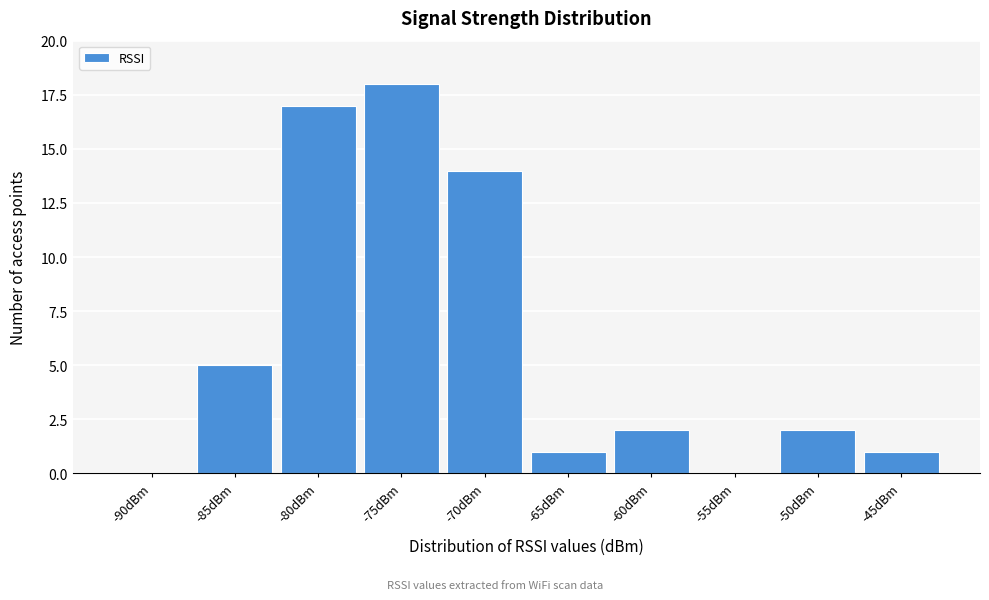

Reading left to right, extract all data points from this chart.

-90dBm=0	-85dBm=5	-80dBm=17	-75dBm=18	-70dBm=14	-65dBm=1	-60dBm=2	-55dBm=0	-50dBm=2	-45dBm=1